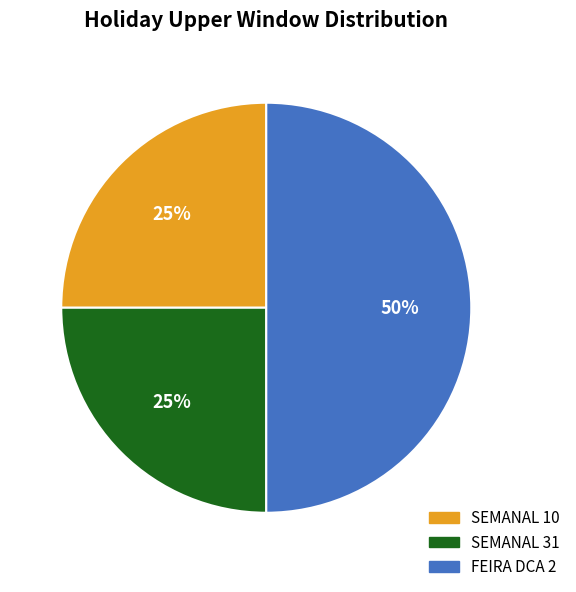

To the nearest percent, what is the combined percentage of SEMANAL 10 and FEIRA DCA 2?

75%